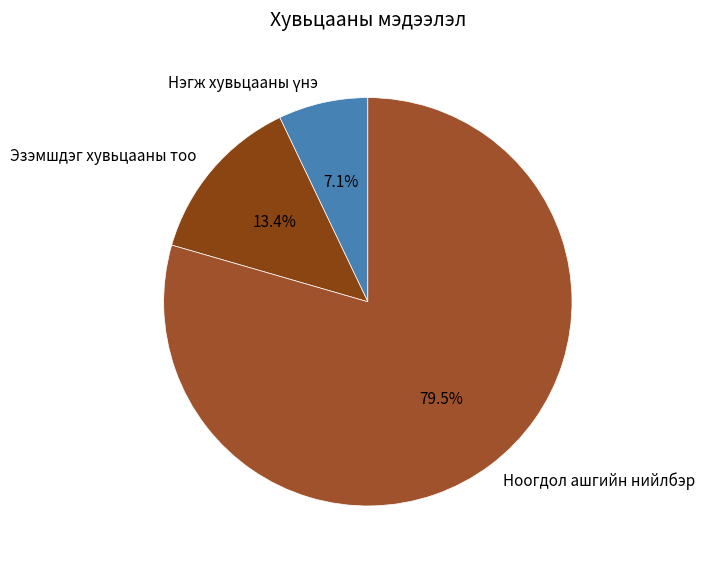

What percentage is the Эзэмшдэг хувьцааны тоо slice, to the nearest percent?

13%